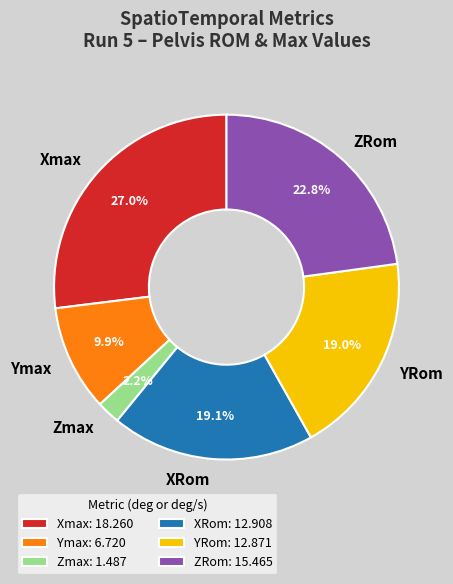

Does Zmax account for over 50% of the chart?

No